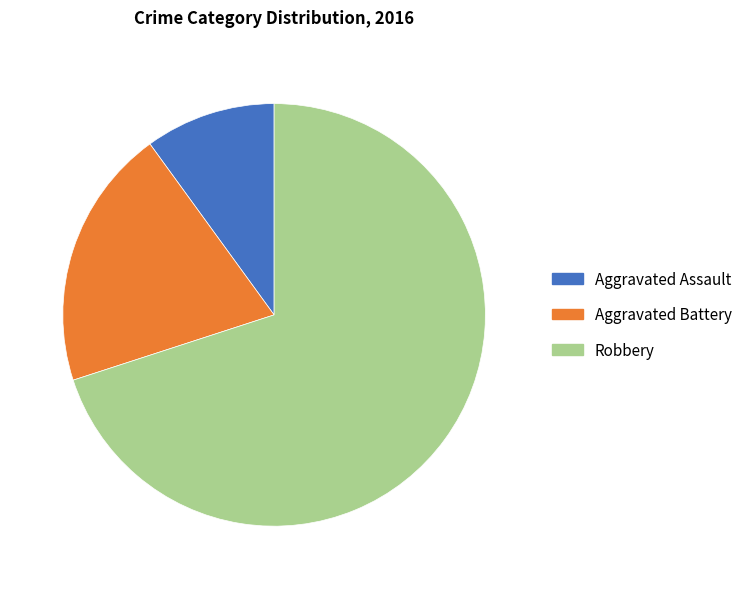

How many segments does this pie chart have?

3